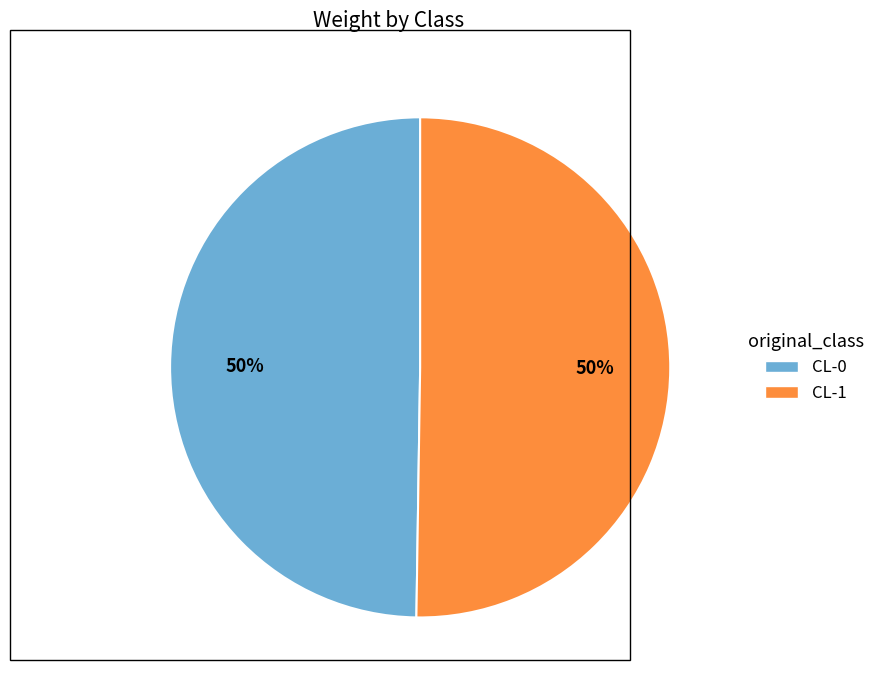

Is it true that CL-0 is 60% of the pie?

False